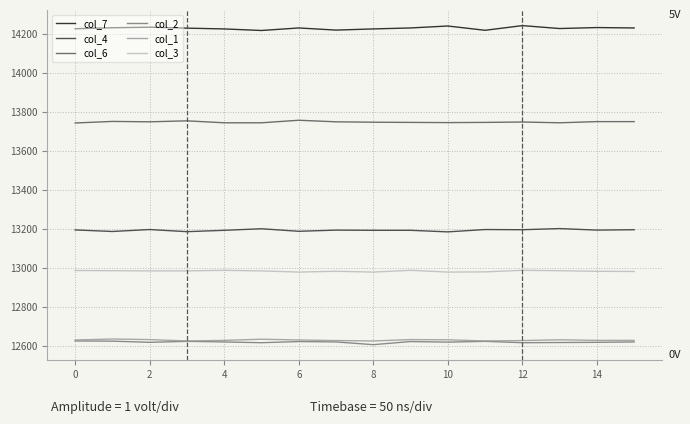

Which series has the largest total across all categories?

col_7